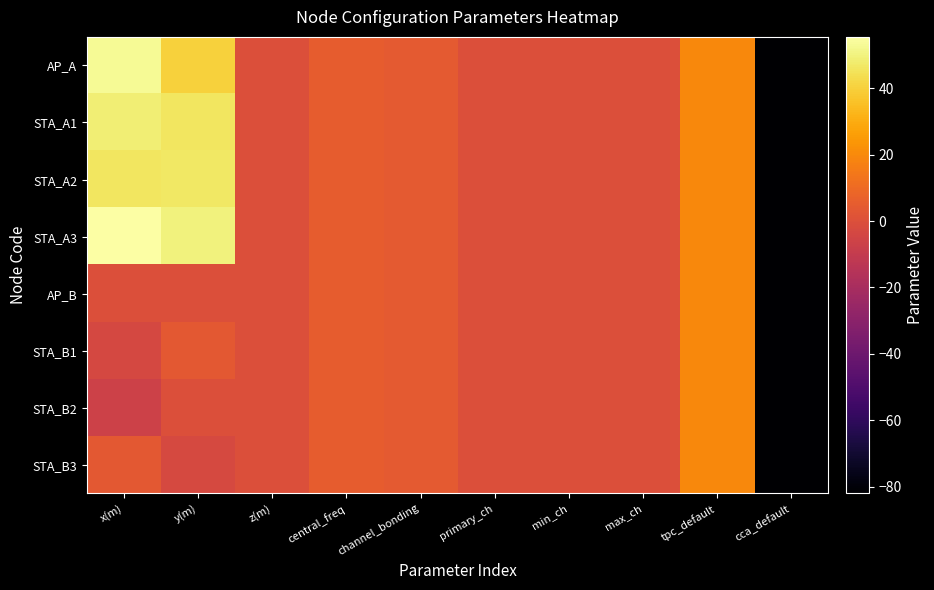

Which series has the largest total across all categories?

STA_A3